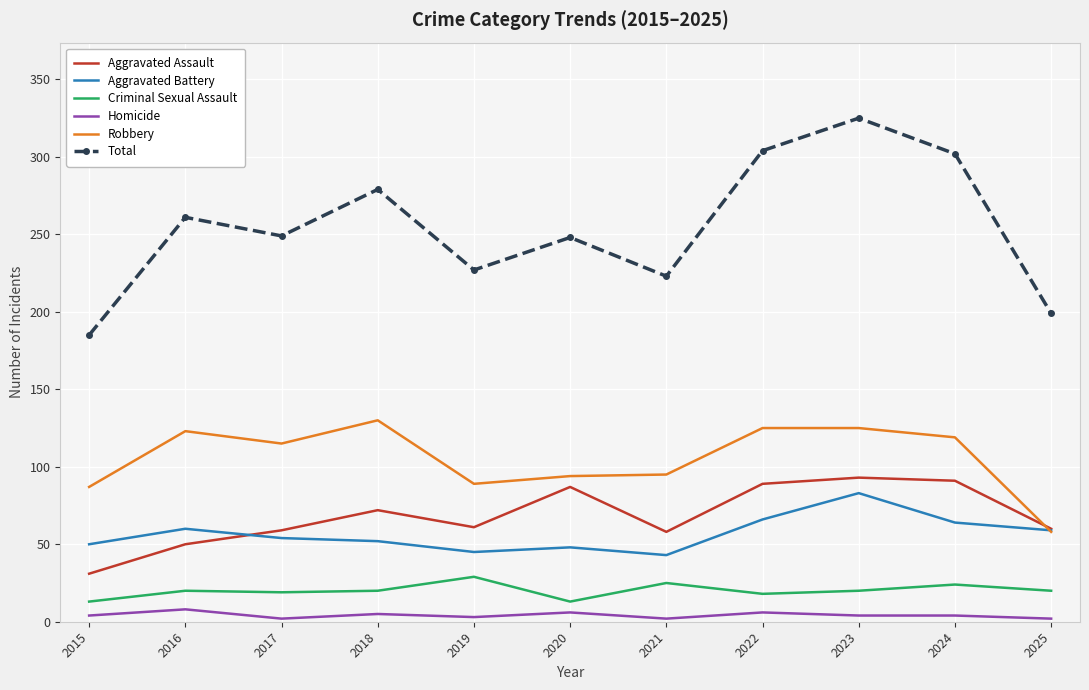

The value of Aggravated Battery at 2020 is 48. True or false?

True